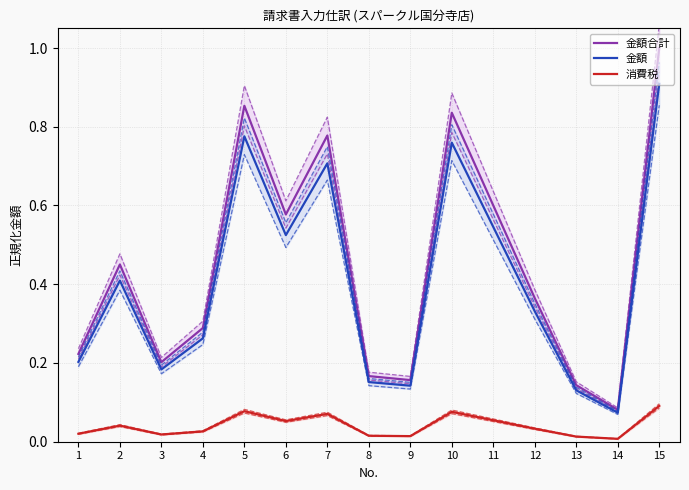

True or false: 消費税 has a value of 0.0 at 4.

False